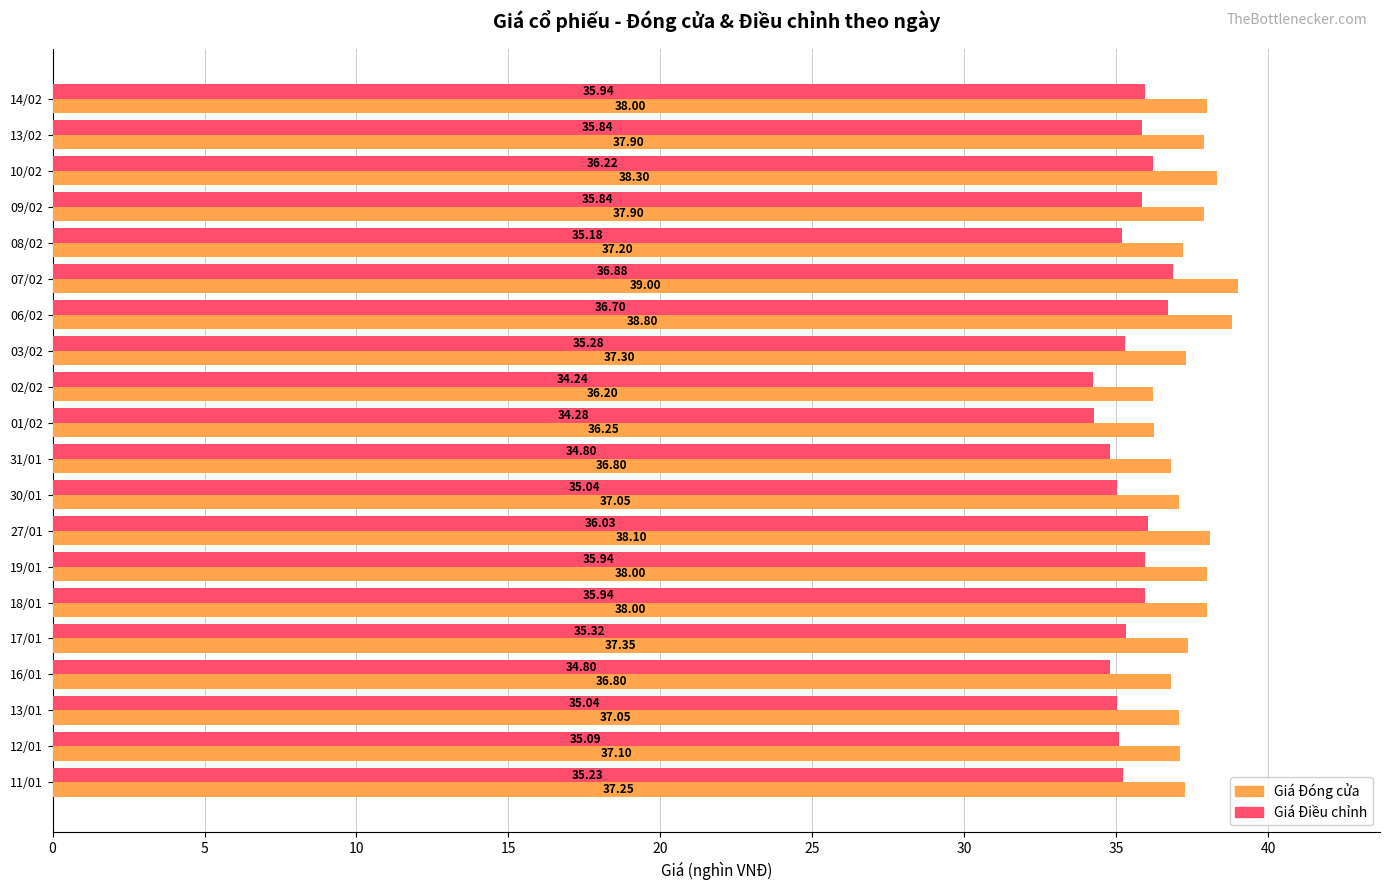

Which series changed the most between 07/02 and 16/01?

Giá Đóng cửa